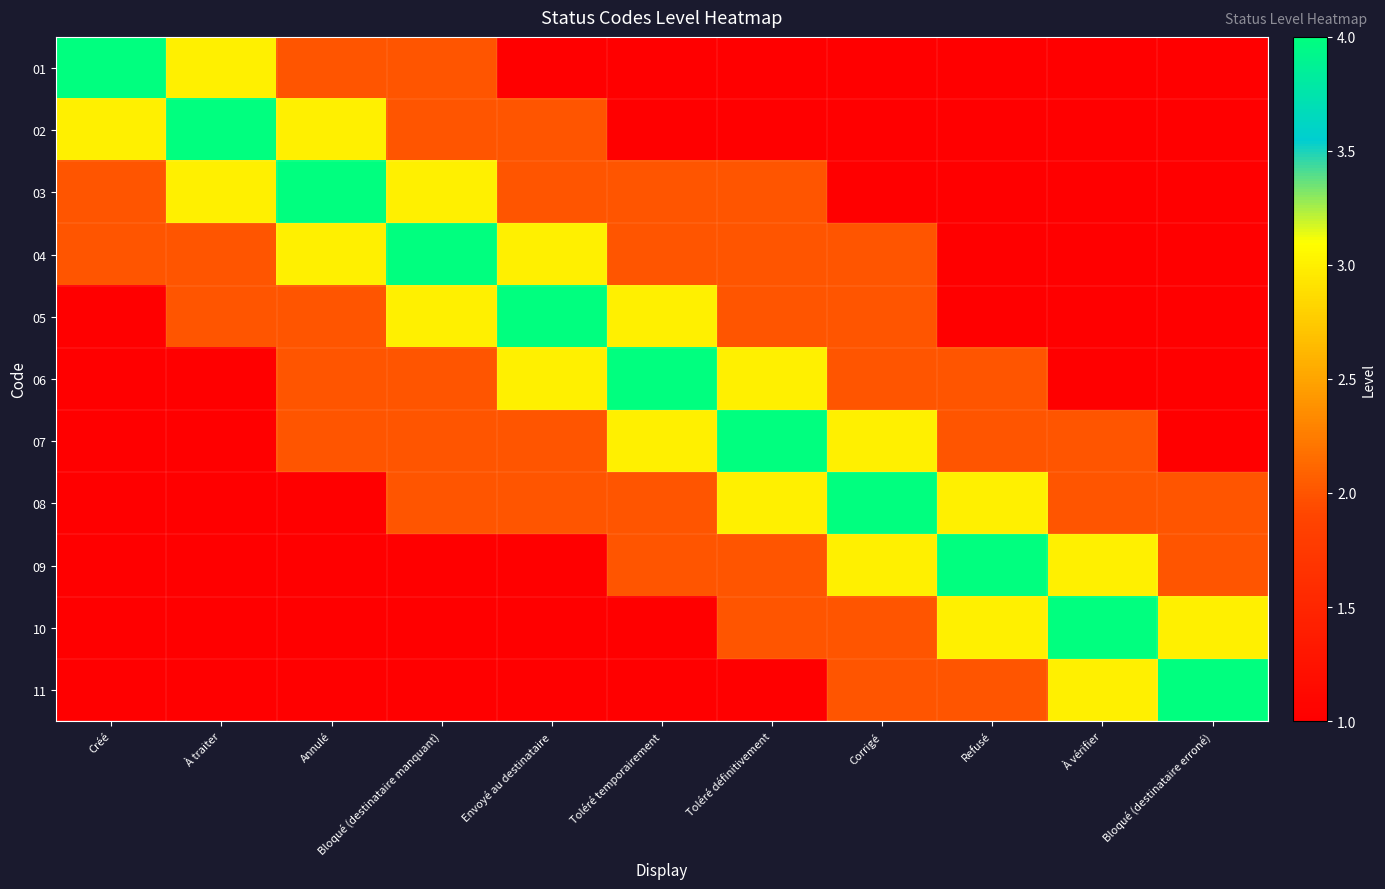

Which series changed the most between Toléré définitivement and Bloqué (destinataire erroné)?

07